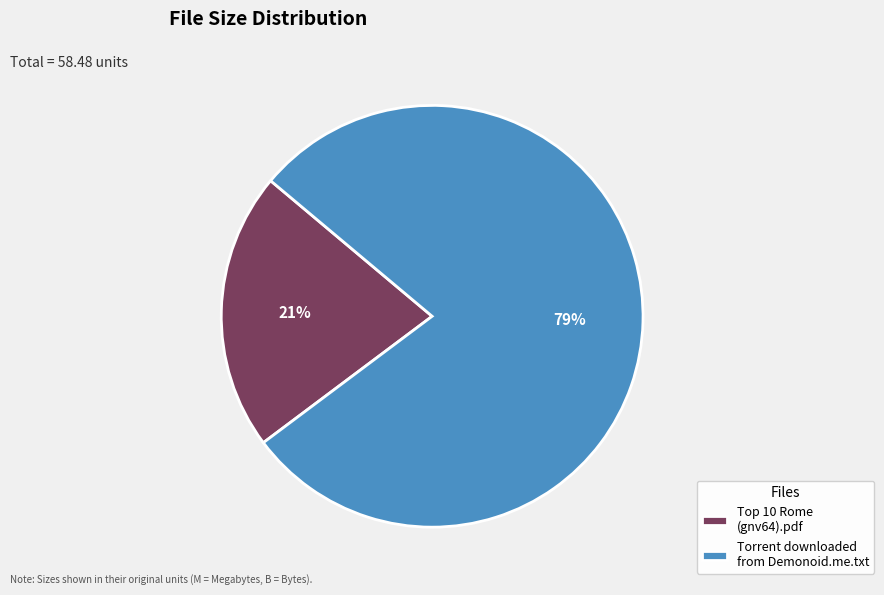

What is the smallest slice in the pie chart?

Top 10 Rome (gnv64).pdf